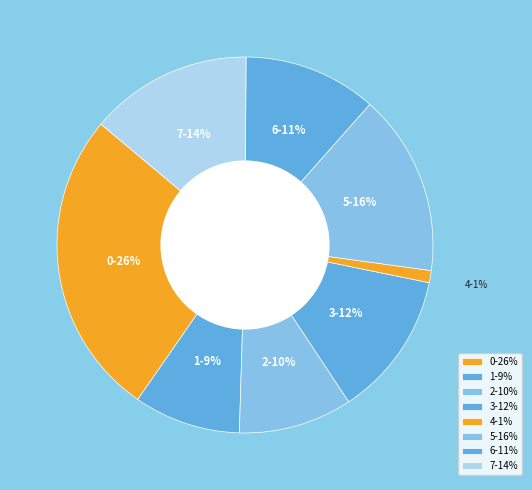

True or false: 6 accounts for 11% of the total.

True